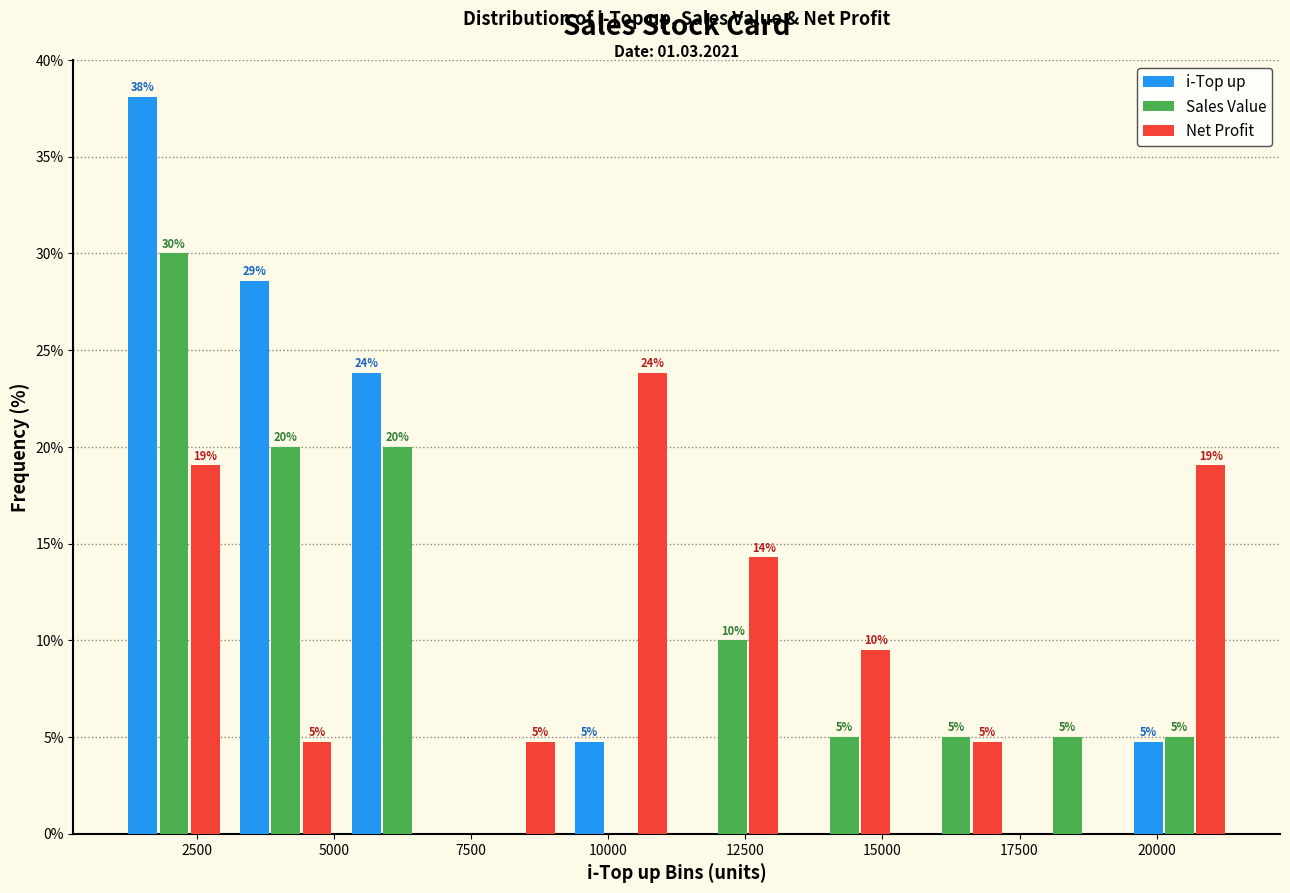

In the Net Profit series, which range on the x-axis has the tallest bar?

9000 to 11000